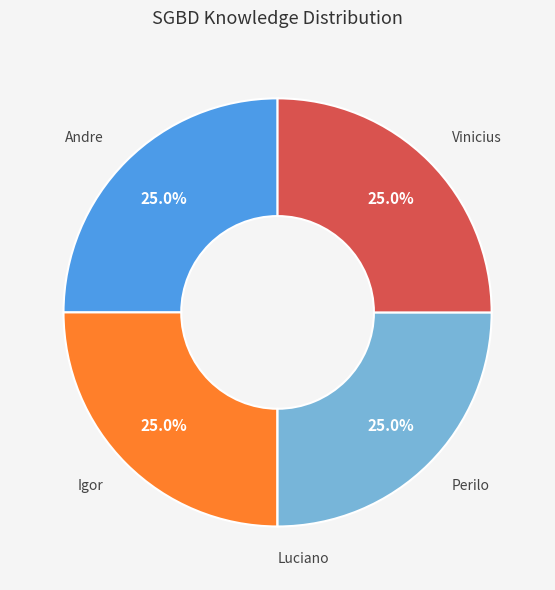

Is there any slice that represents more than half of the pie?

No